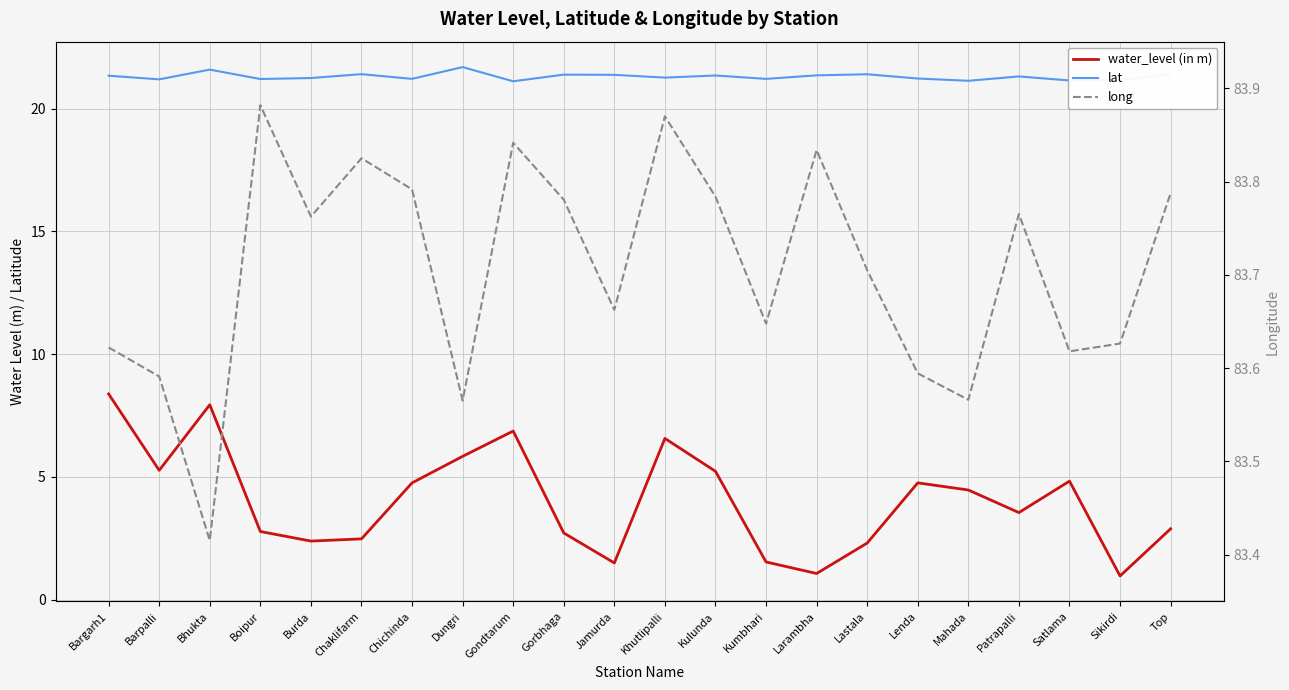

List the series in order of their peak value, lowest first.

water_level (in m), lat, long